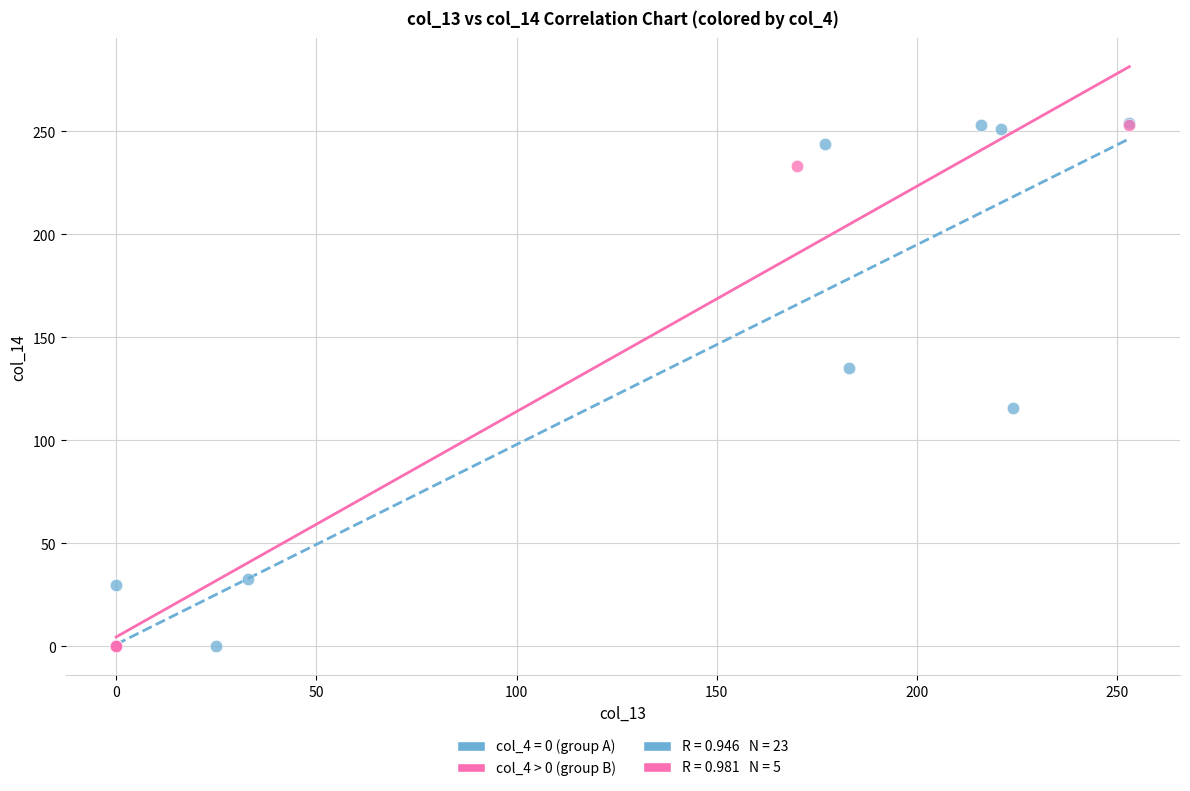

Which series has the widest spread of Y values?

col_4 = 0 (group A)